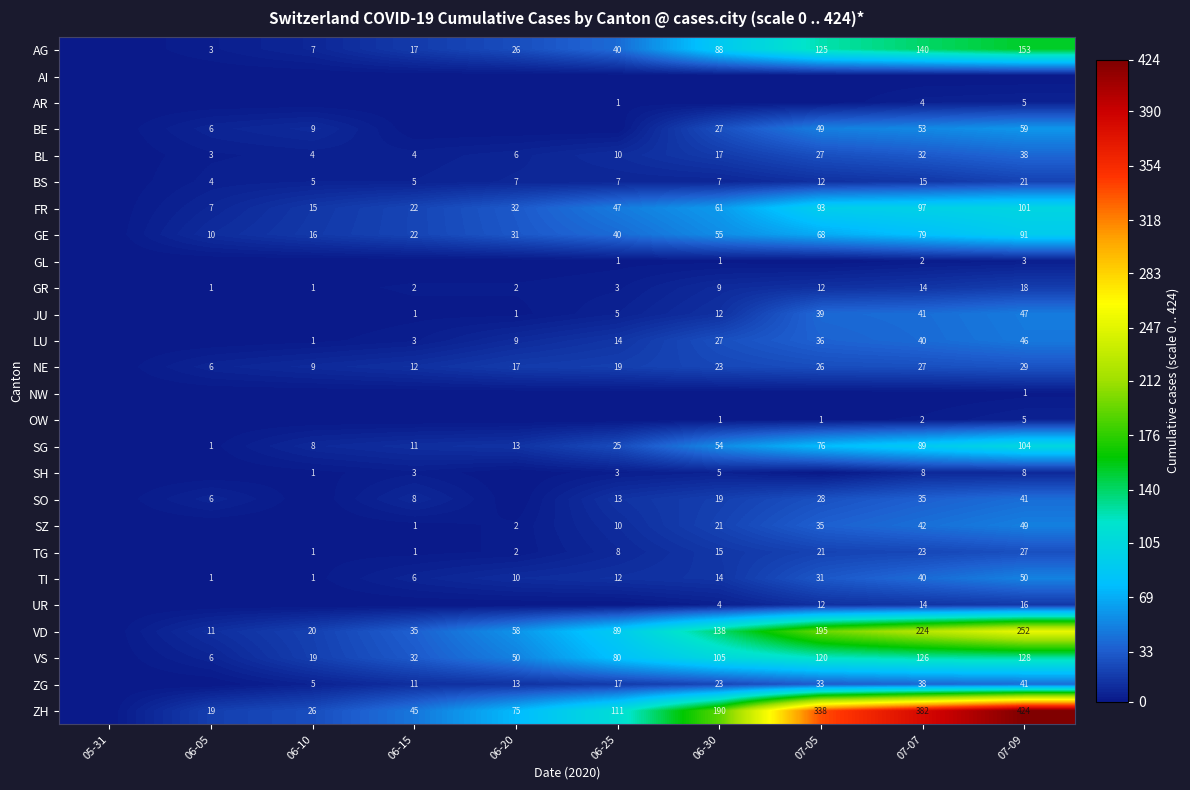

Is it true that LU equals 1 at 06-10?

True